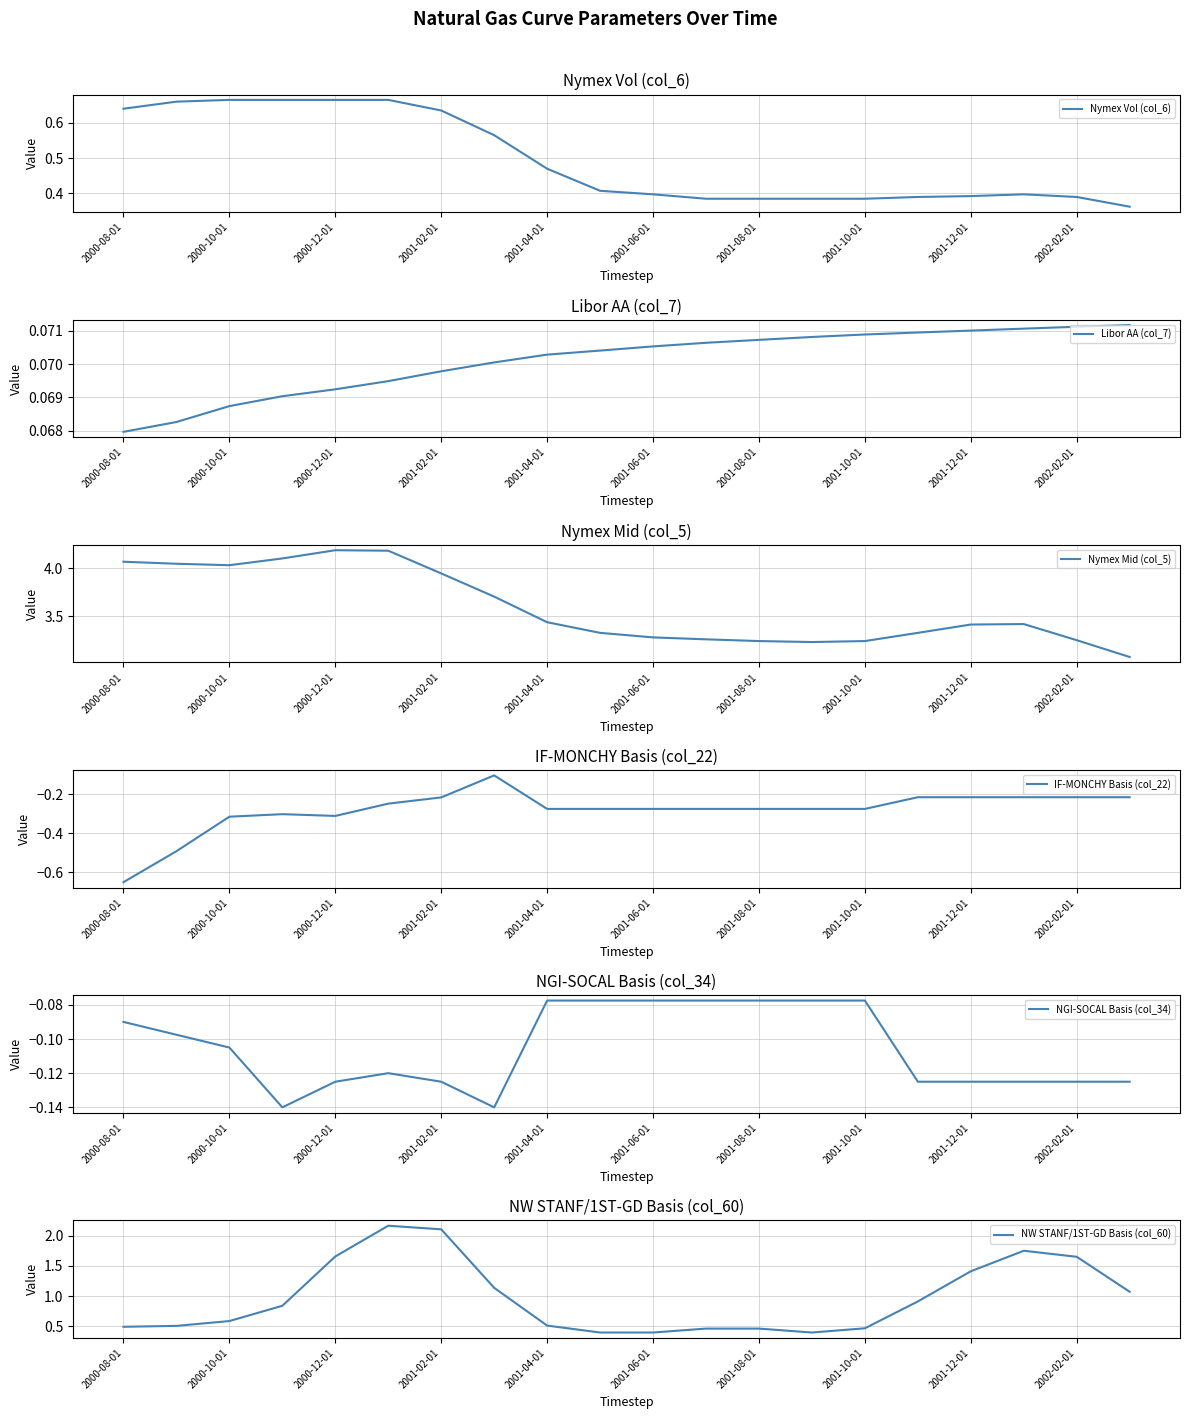

Which series has the largest range (max minus min)?

NW STANF/1ST-GD Basis (col_60)